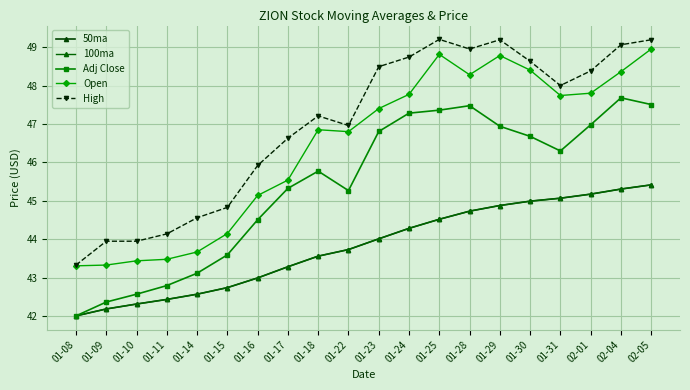

True or false: 50ma has more than 0 interior local peaks.

False